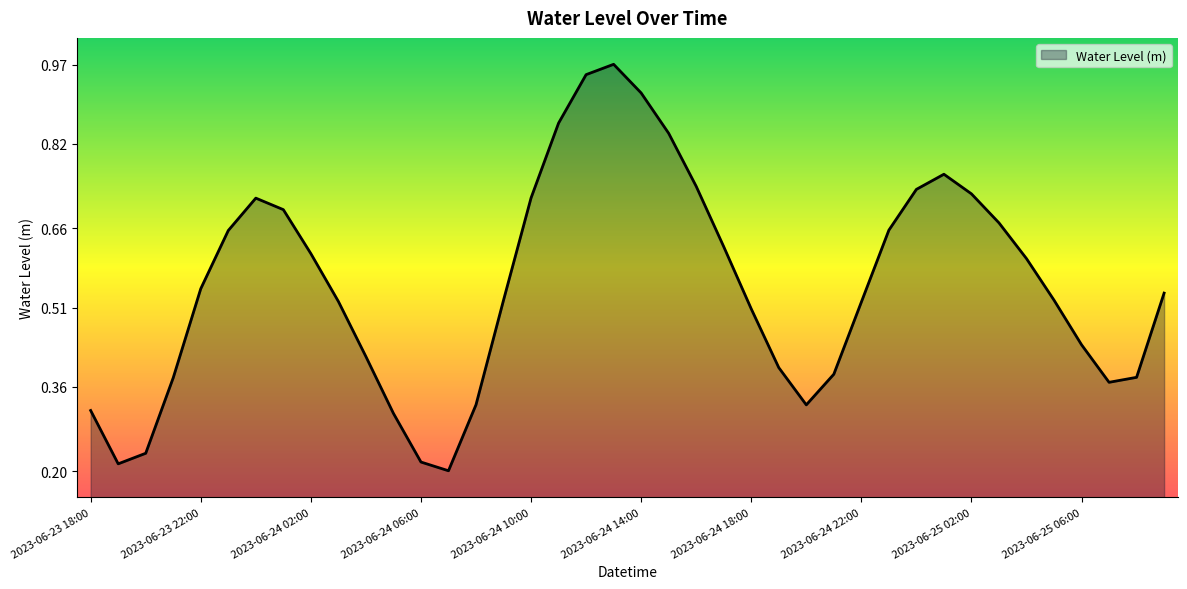

Does the chart have visible grid lines?

No